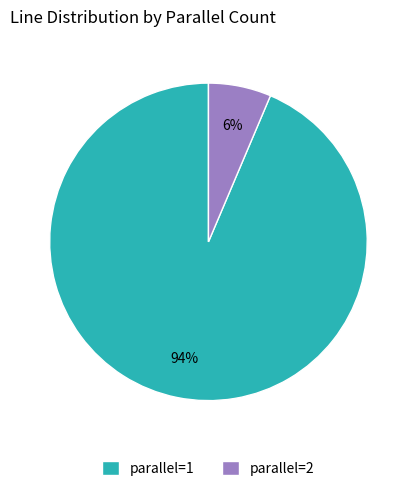

To the nearest percent, what is the average slice percentage?

50%